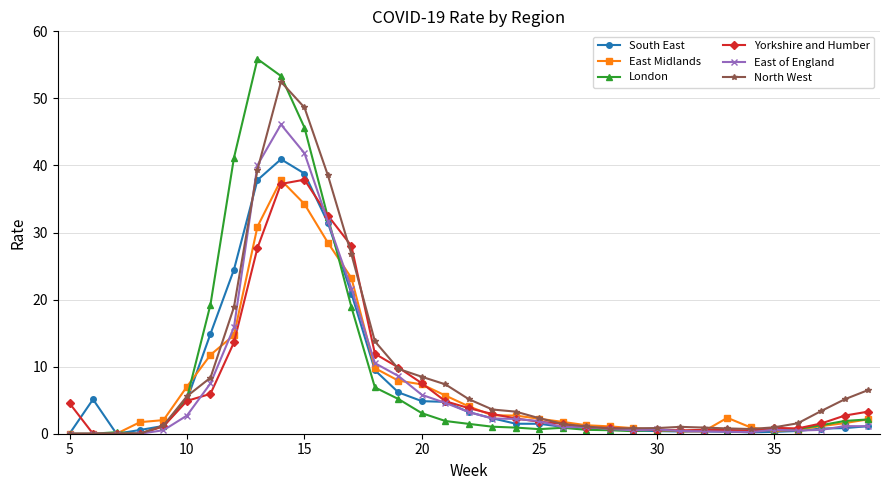

What is the value of the South East point at the 19th from the left?

2.3